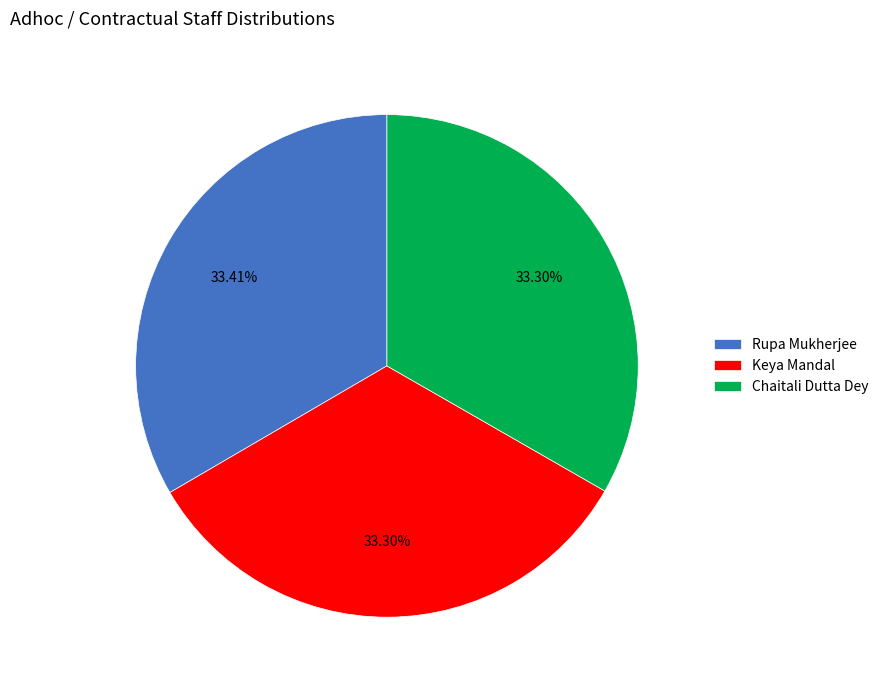

Does Keya Mandal account for over 50% of the chart?

No